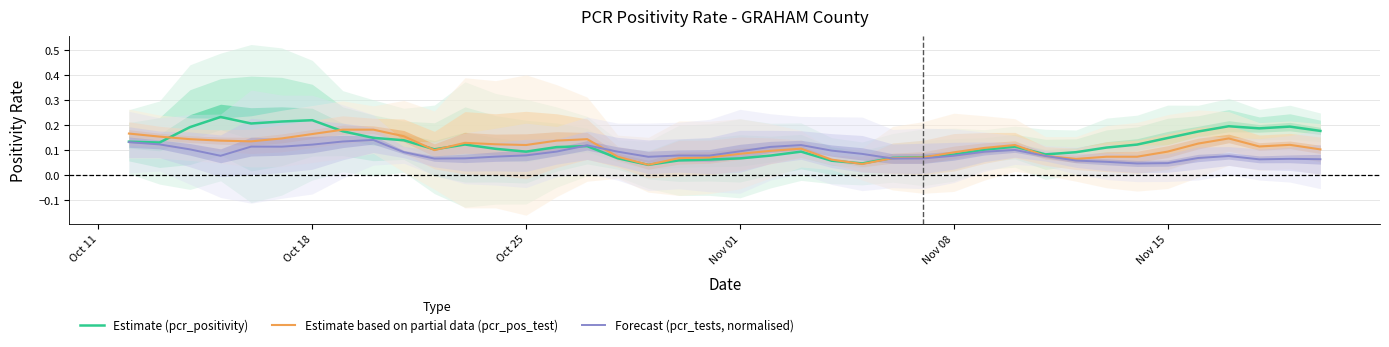

Which series has the largest range (max minus min)?

Estimate (pcr_positivity)